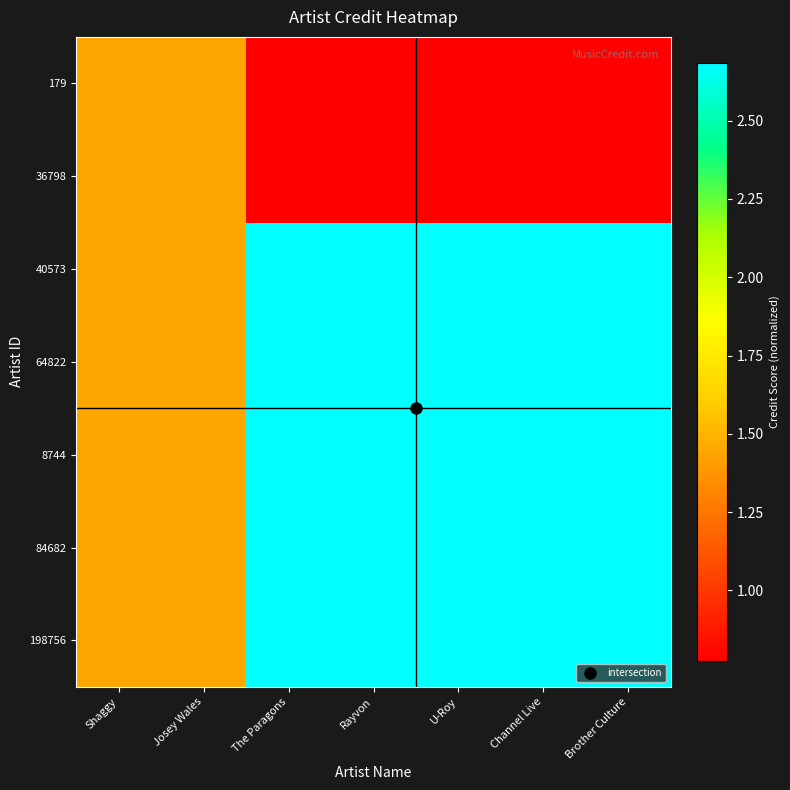

Reading left to right, what are all the values shown in this chart?

179: Shaggy=1.4	Josey Wales=1.4	The Paragons=0.8	Rayvon=0.8	U-Roy=0.8	Channel Live=0.8	Brother Culture=0.8
36798: Shaggy=1.4	Josey Wales=1.4	The Paragons=0.8	Rayvon=0.8	U-Roy=0.8	Channel Live=0.8	Brother Culture=0.8
40573: Shaggy=1.4	Josey Wales=1.4	The Paragons=2.7	Rayvon=2.7	U-Roy=2.7	Channel Live=2.7	Brother Culture=2.7
64822: Shaggy=1.4	Josey Wales=1.4	The Paragons=2.7	Rayvon=2.7	U-Roy=2.7	Channel Live=2.7	Brother Culture=2.7
8744: Shaggy=1.4	Josey Wales=1.4	The Paragons=2.7	Rayvon=2.7	U-Roy=2.7	Channel Live=2.7	Brother Culture=2.7
84682: Shaggy=1.4	Josey Wales=1.4	The Paragons=2.7	Rayvon=2.7	U-Roy=2.7	Channel Live=2.7	Brother Culture=2.7
198756: Shaggy=1.4	Josey Wales=1.4	The Paragons=2.7	Rayvon=2.7	U-Roy=2.7	Channel Live=2.7	Brother Culture=2.7